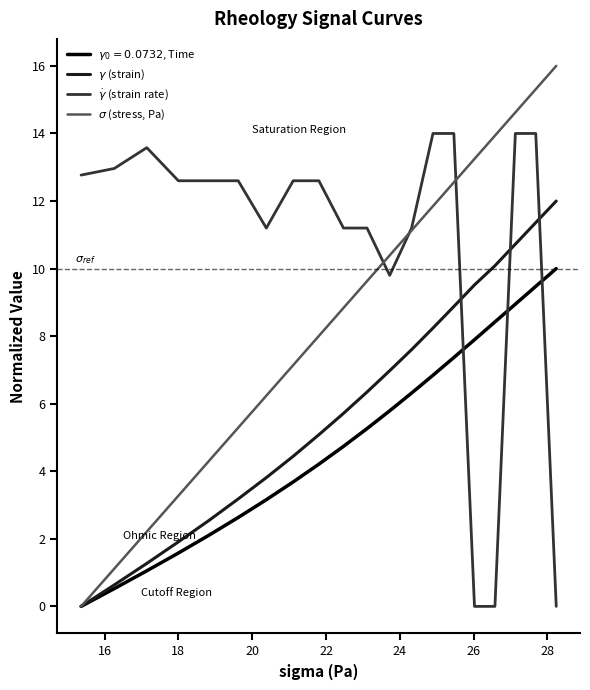

What is the maximum value shown in the chart?

16.0